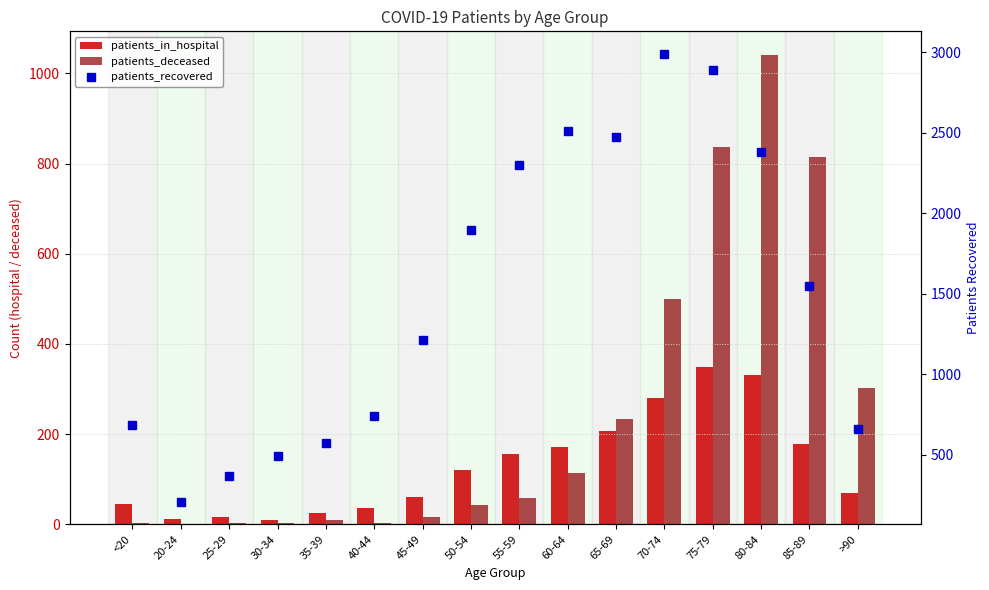

At which label is patients_in_hospital closest to 179?

85-89